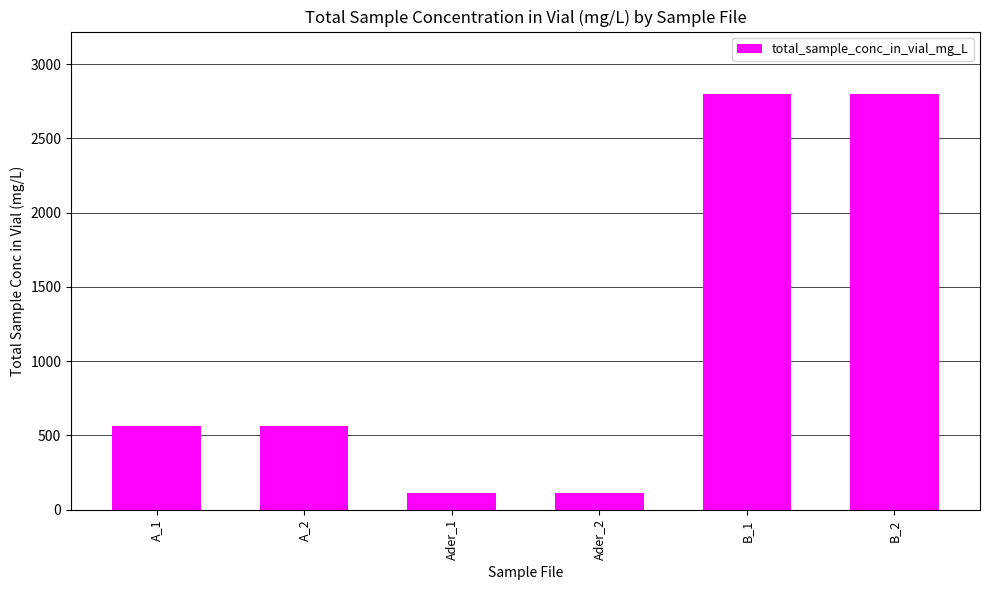

Reading left to right, extract all data points from this chart.

560	560	112	112	2800	2800